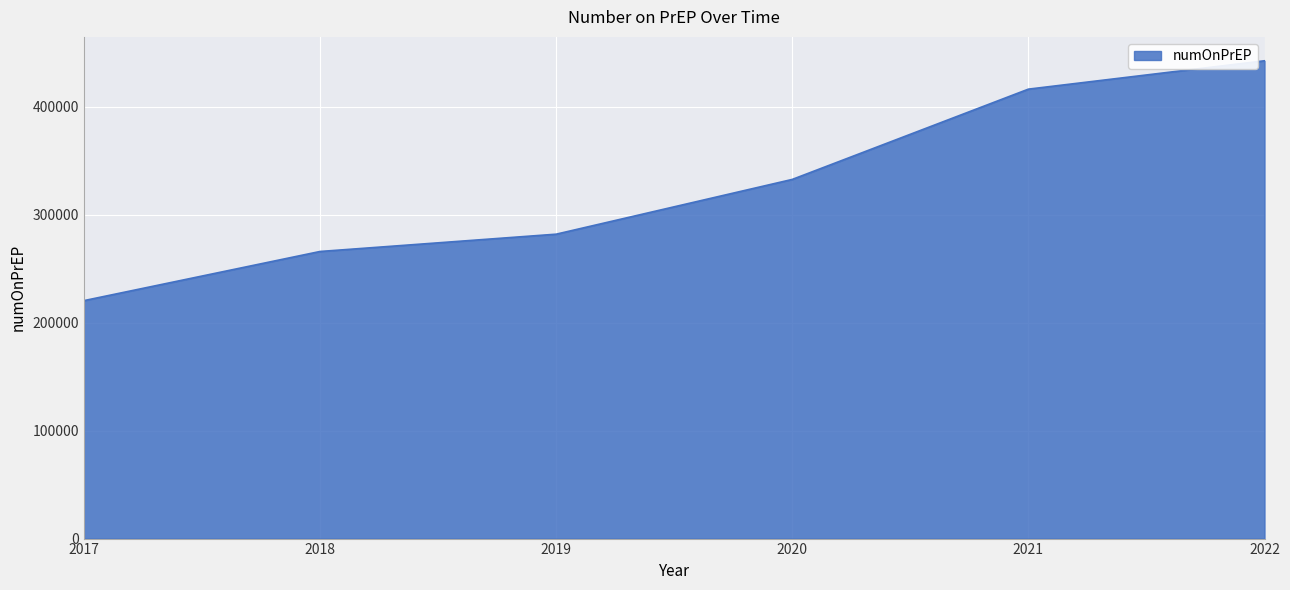

At which label is the value closest to 331640?

2020